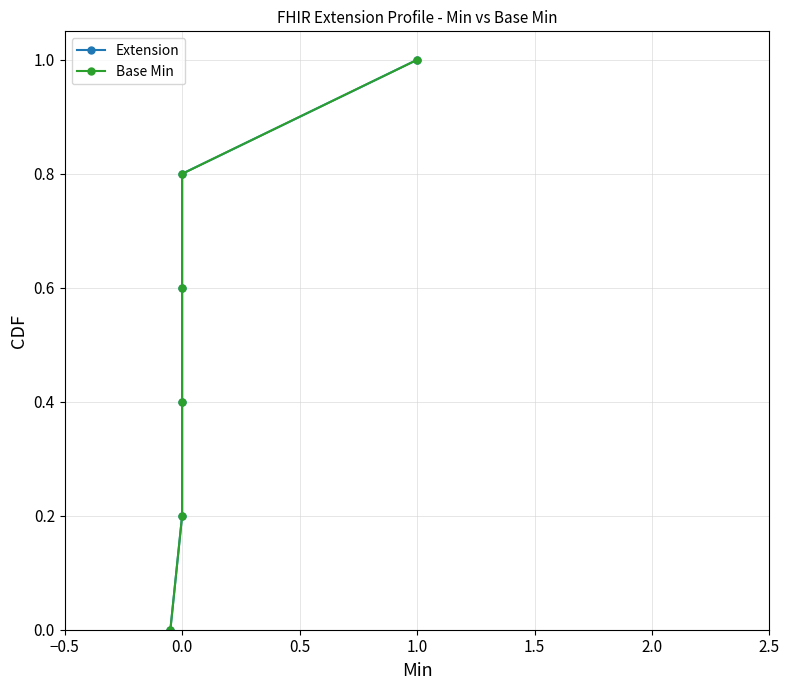

Reading left to right, extract all data points from this chart.

Extension: 0.0	0.2	0.4	0.6	0.8	1.0
Base Min: 0.0	0.2	0.4	0.6	0.8	1.0